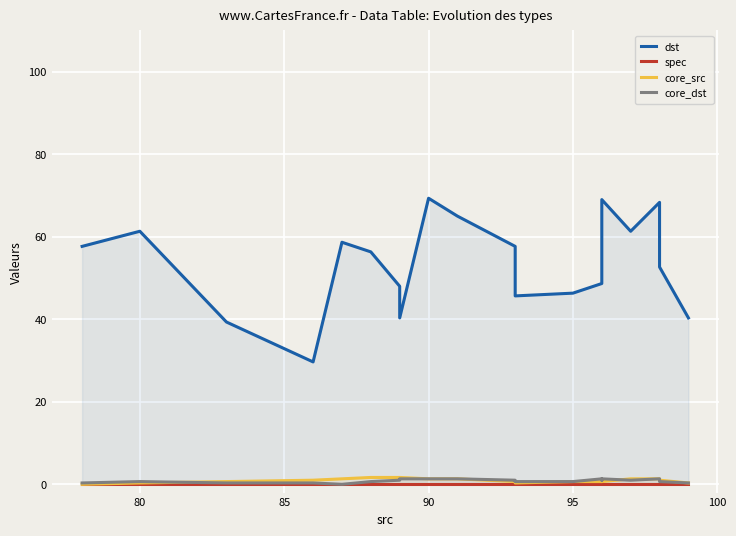

How many lines are shown in the chart?

4